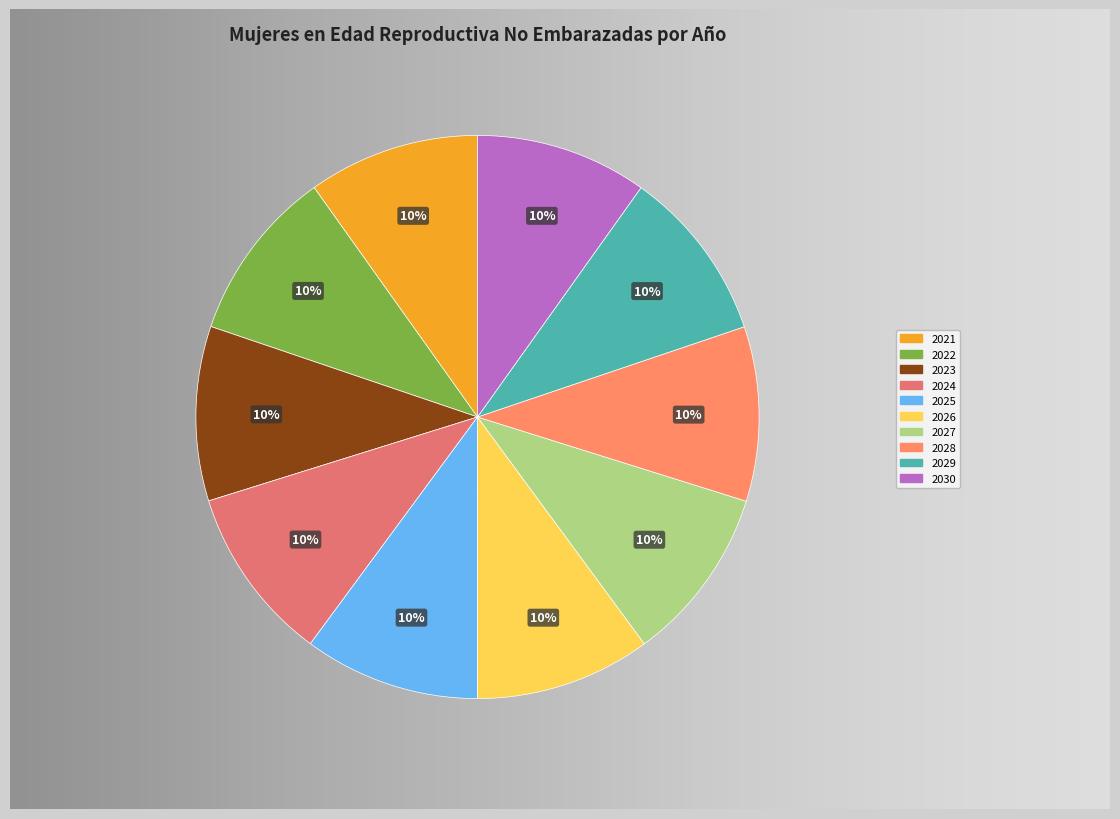

How many segments does this pie chart have?

10